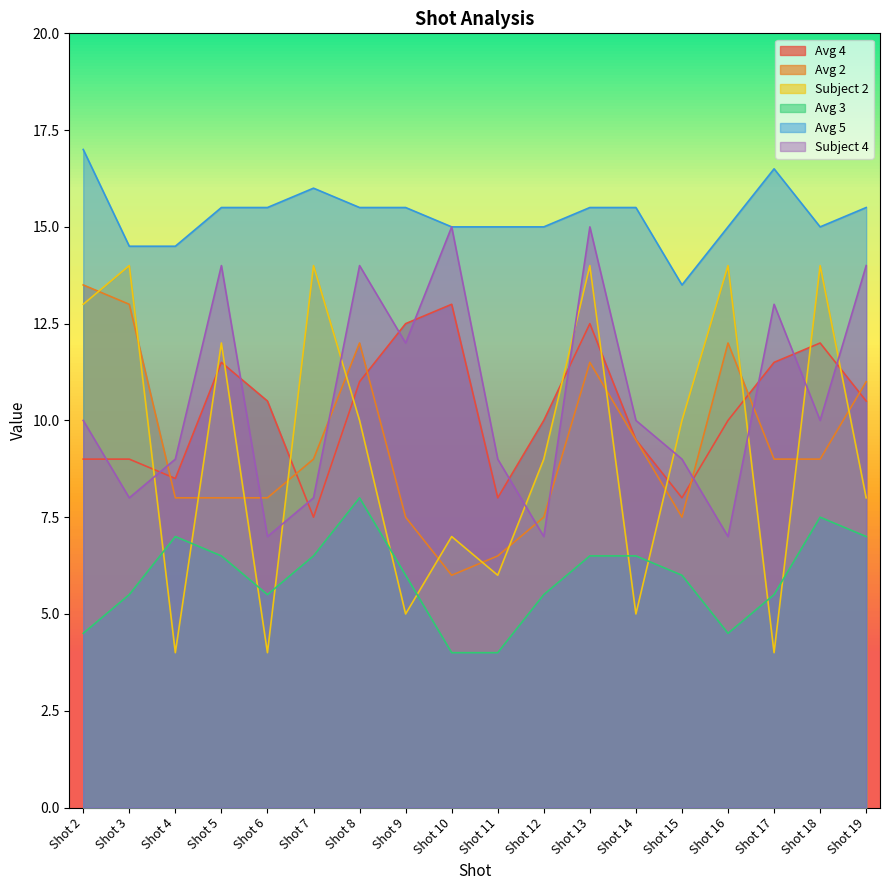

What is the value of the Avg 2 point at the 15th from the left?

12.0